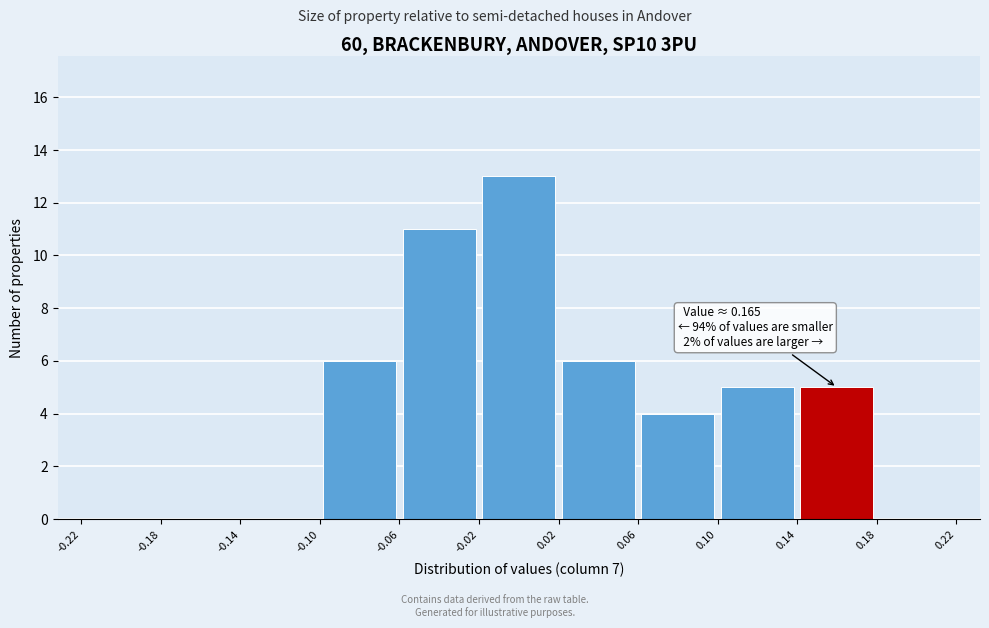

Which range on the x-axis has the tallest bar?

-0.02 to 0.02